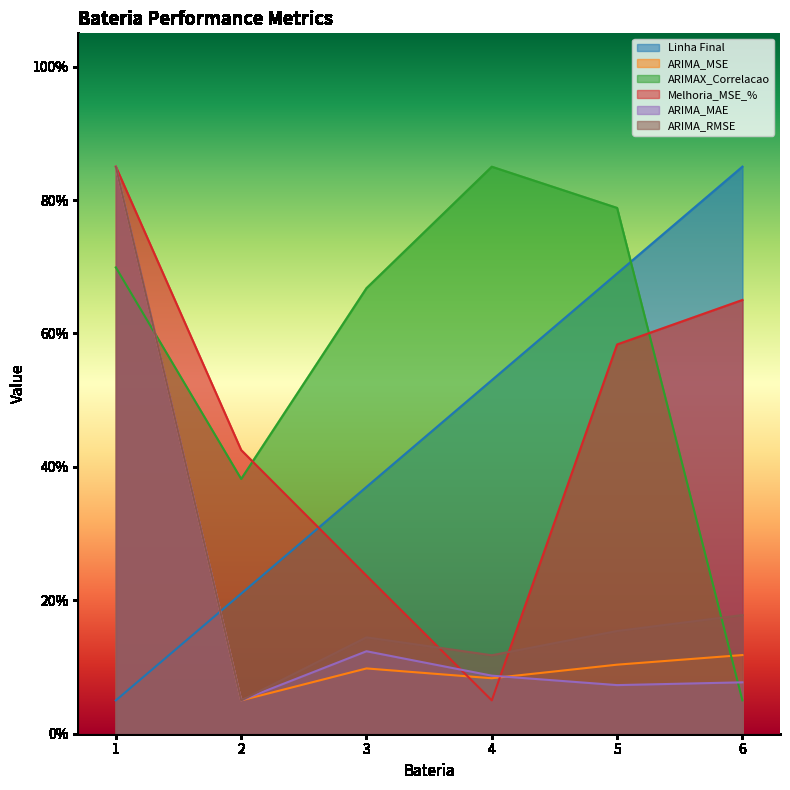

Is the value of Linha Final at 6 greater than the value of ARIMA_RMSE at 3?

Yes